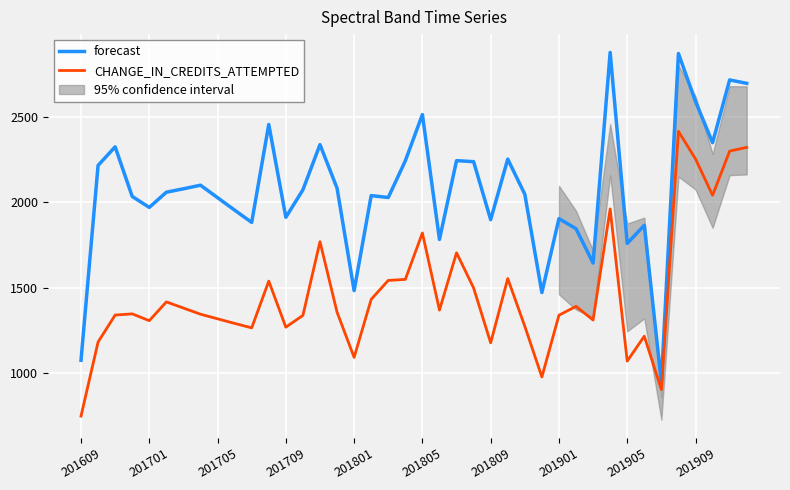

True or false: CHANGE_IN_CREDITS_ATTEMPTED has a value of 852 at 201709.

False